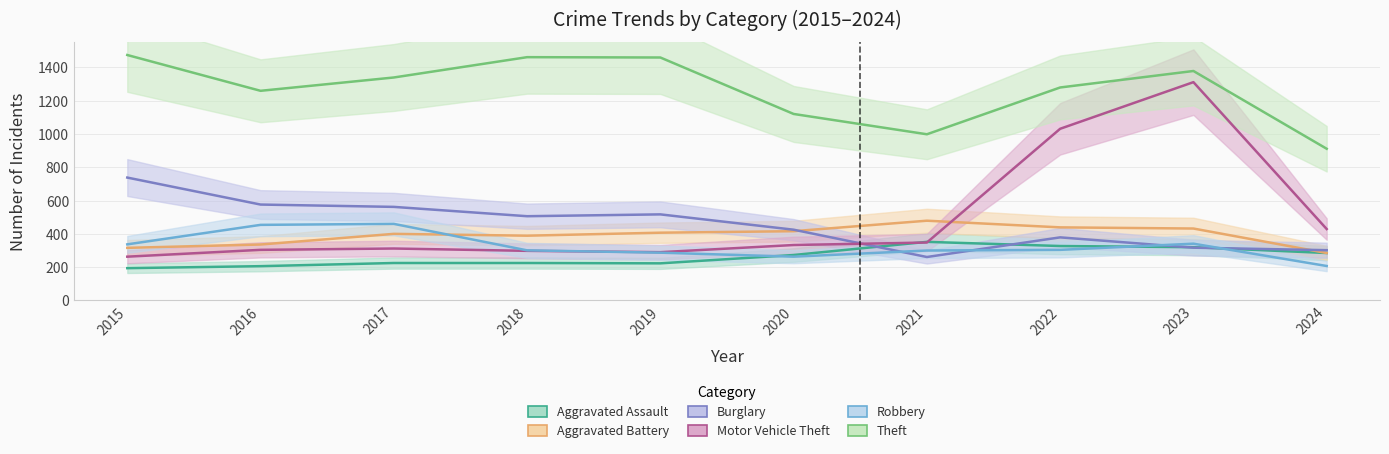

What is the difference between the highest and lowest values at 2017?

1114